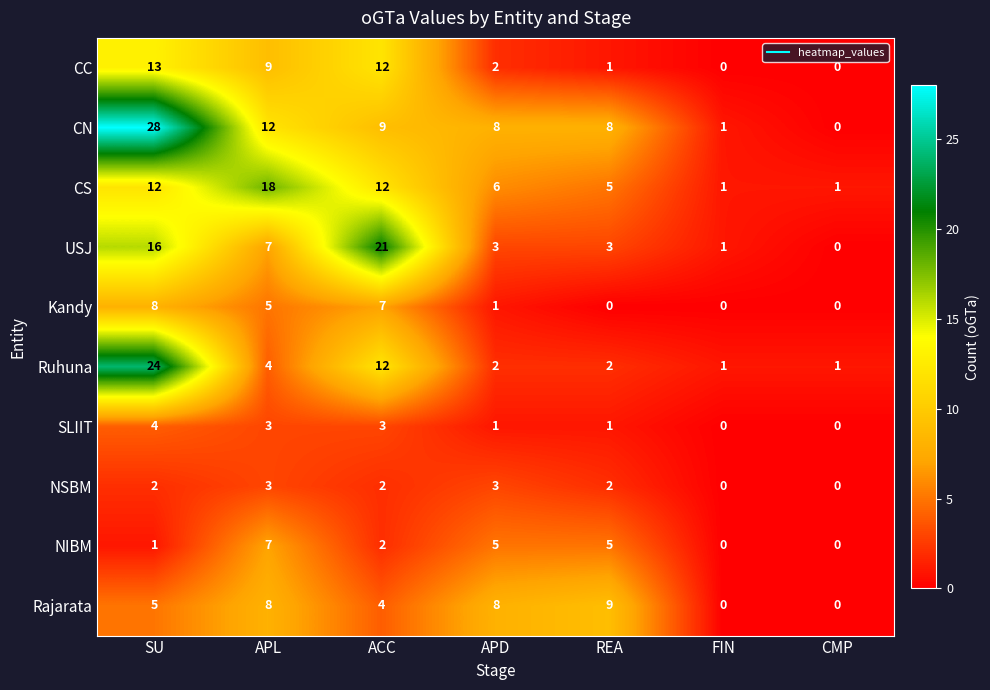

Which series has the widest spread of values?

CN